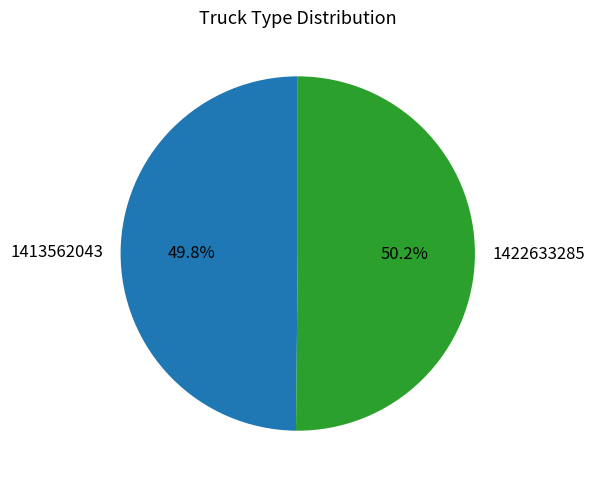

How much of the chart is everything except 1422633285?

49.8%